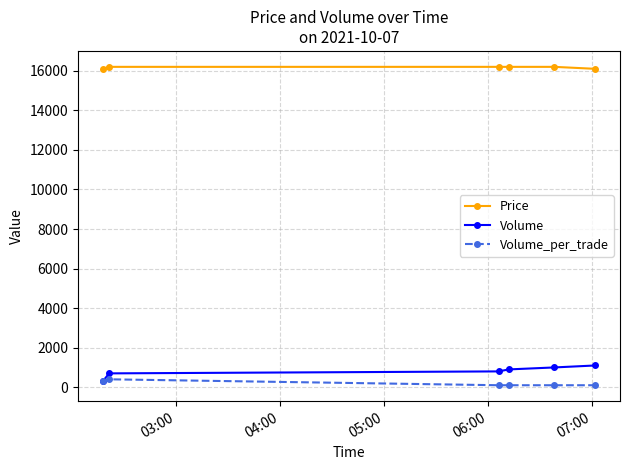

True or false: Price and Volume cross at least once.

False